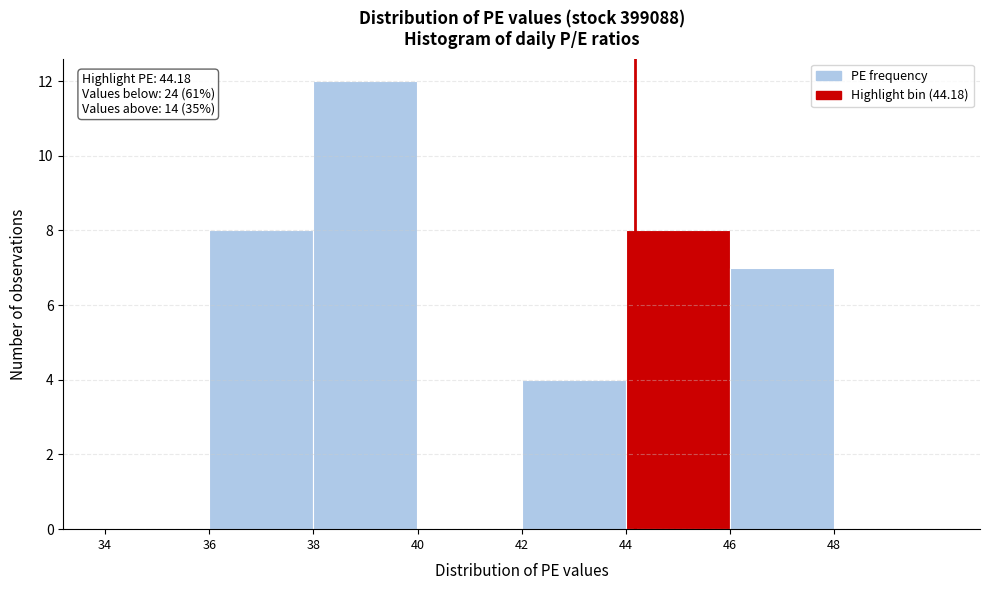

Over which range of the x-axis is the bar tallest?

38 to 40